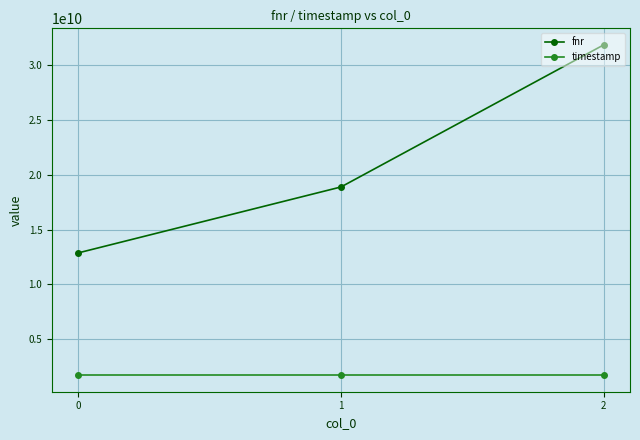

What are all the series names shown in the legend?

fnr, timestamp